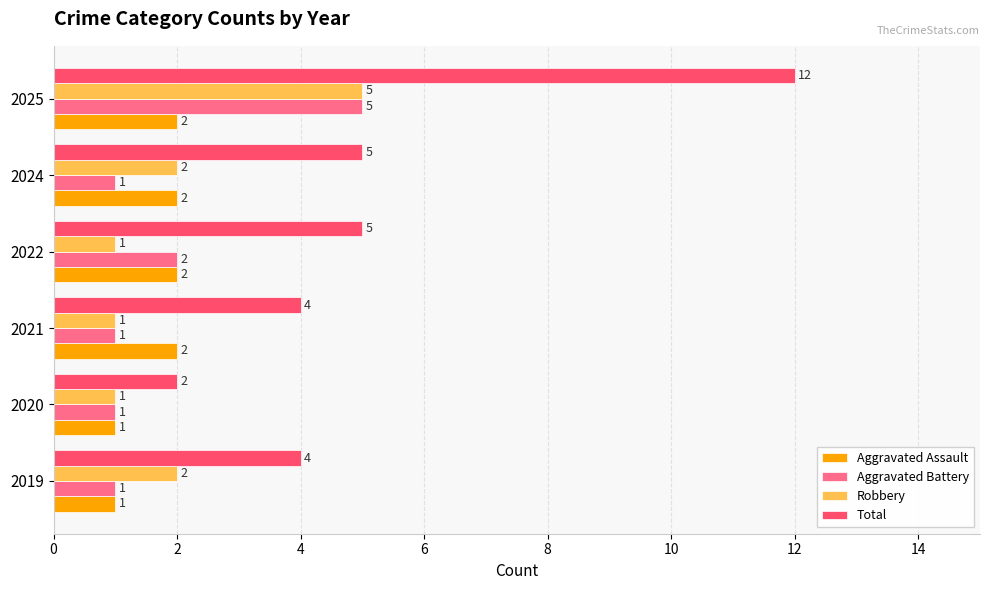

At which label does Total reach its peak?

2025